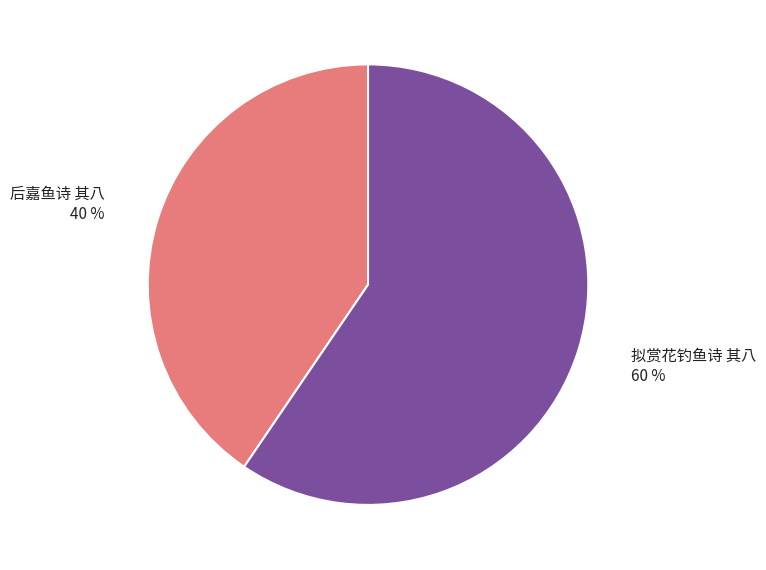

Which slice is the largest?

拟赏花钓鱼诗 其八